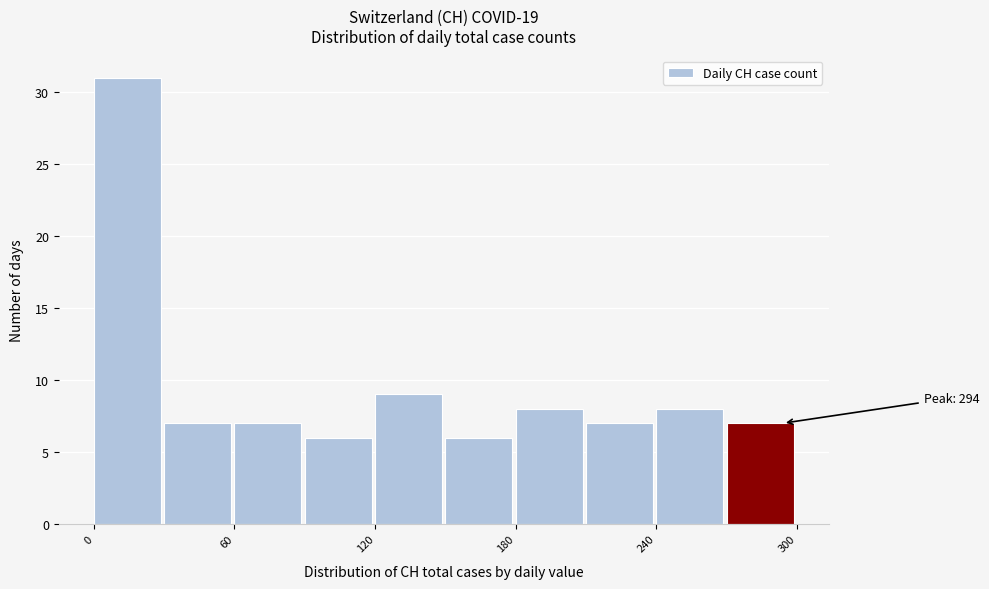

Around what value on the x-axis is the tallest bar? Give the approximate position of its centre, as read against the axis.

10